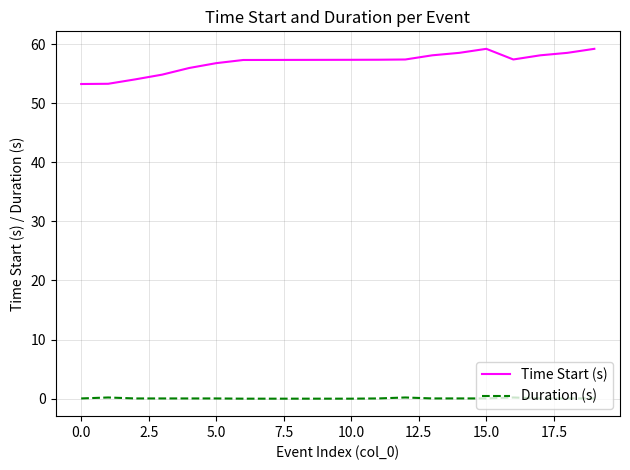

Does the chart have visible grid lines?

Yes